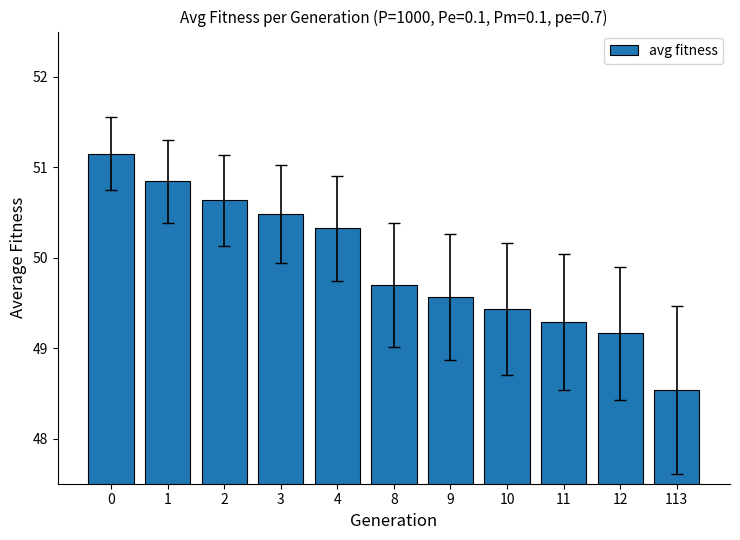

Reading left to right, what are all the values shown in this chart?

0=51.1	1=50.8	2=50.6	3=50.5	4=50.3	8=49.7	9=49.6	10=49.4	11=49.3	12=49.2	113=48.5